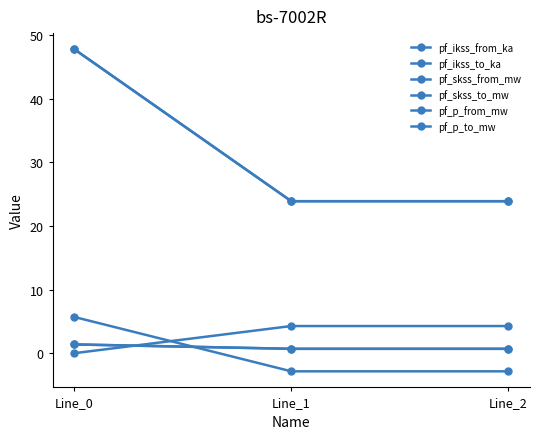

List the series in order of their peak value, lowest first.

pf_ikss_from_ka, pf_ikss_to_ka, pf_p_from_mw, pf_p_to_mw, pf_skss_from_mw, pf_skss_to_mw